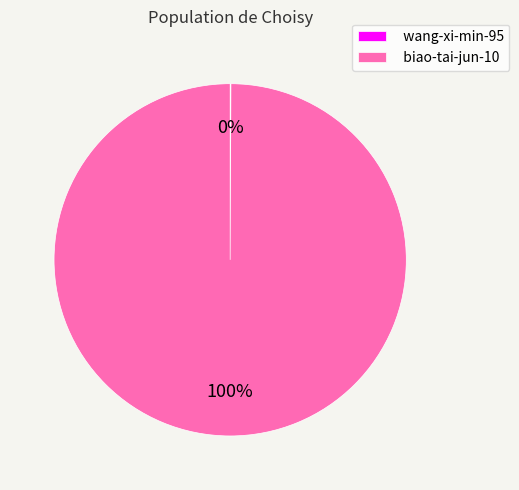

Which slice represents more than half of the pie?

biao-tai-jun-10